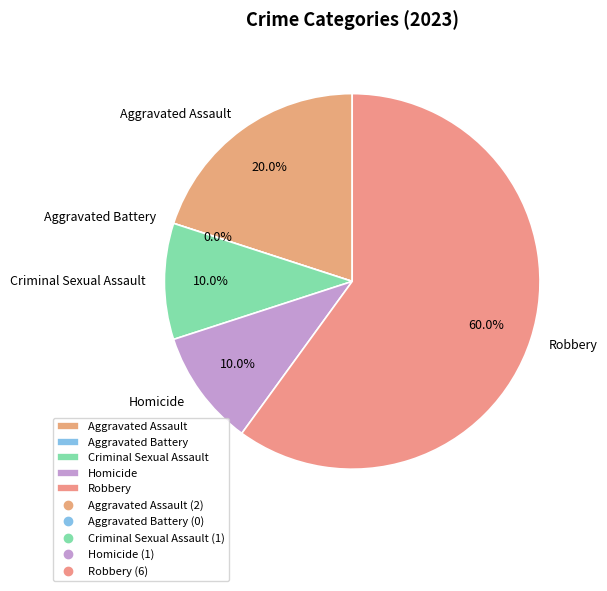

Is Robbery the majority of the pie?

Yes